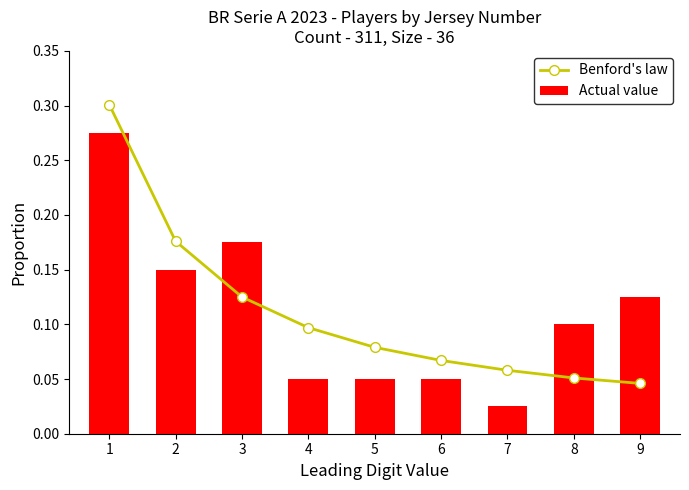

Which category has the lowest value across all series?

7